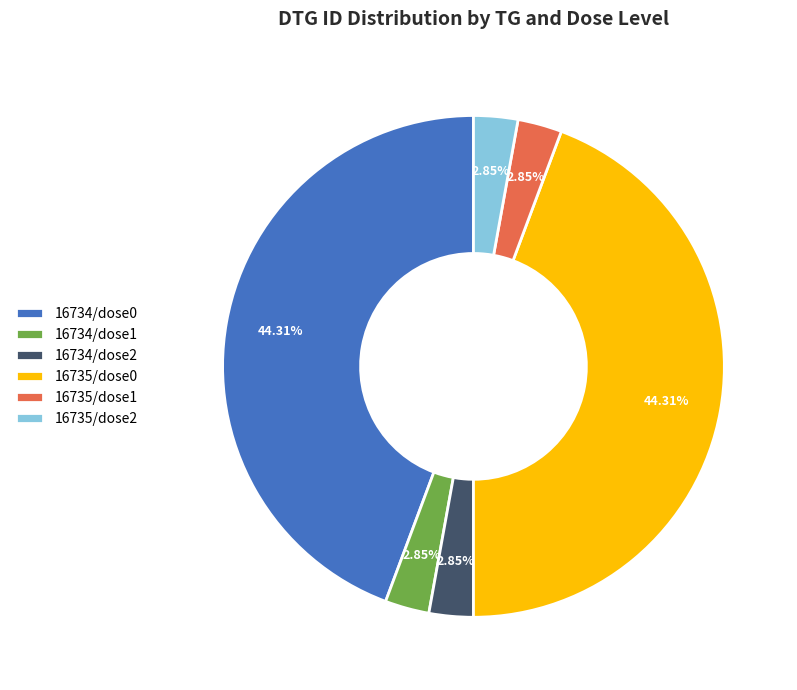

Which has a higher value, 16734/dose0 or 16735/dose2?

16734/dose0